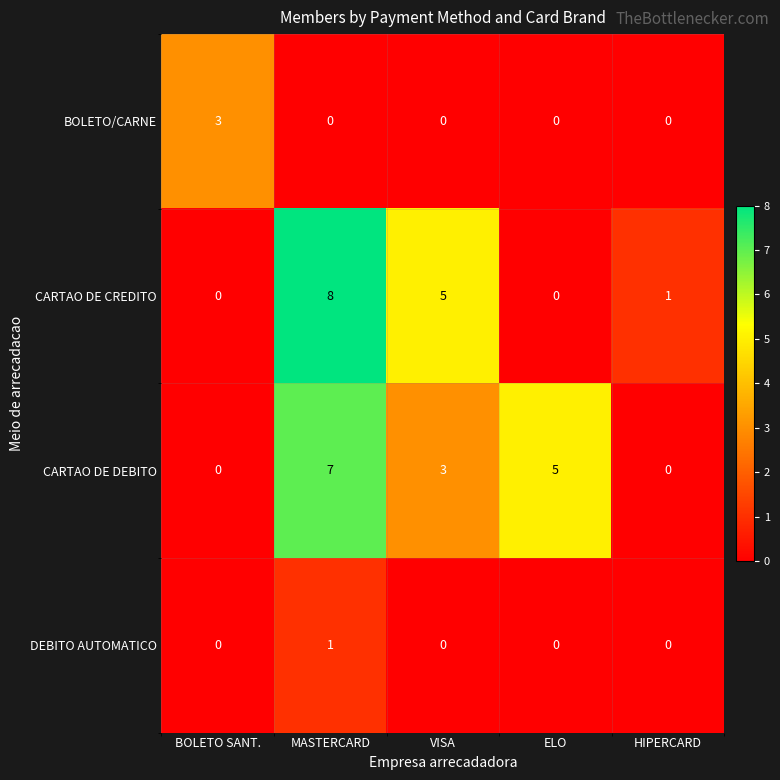

How many DEBITO AUTOMATICO values are between 0 and 1?

5